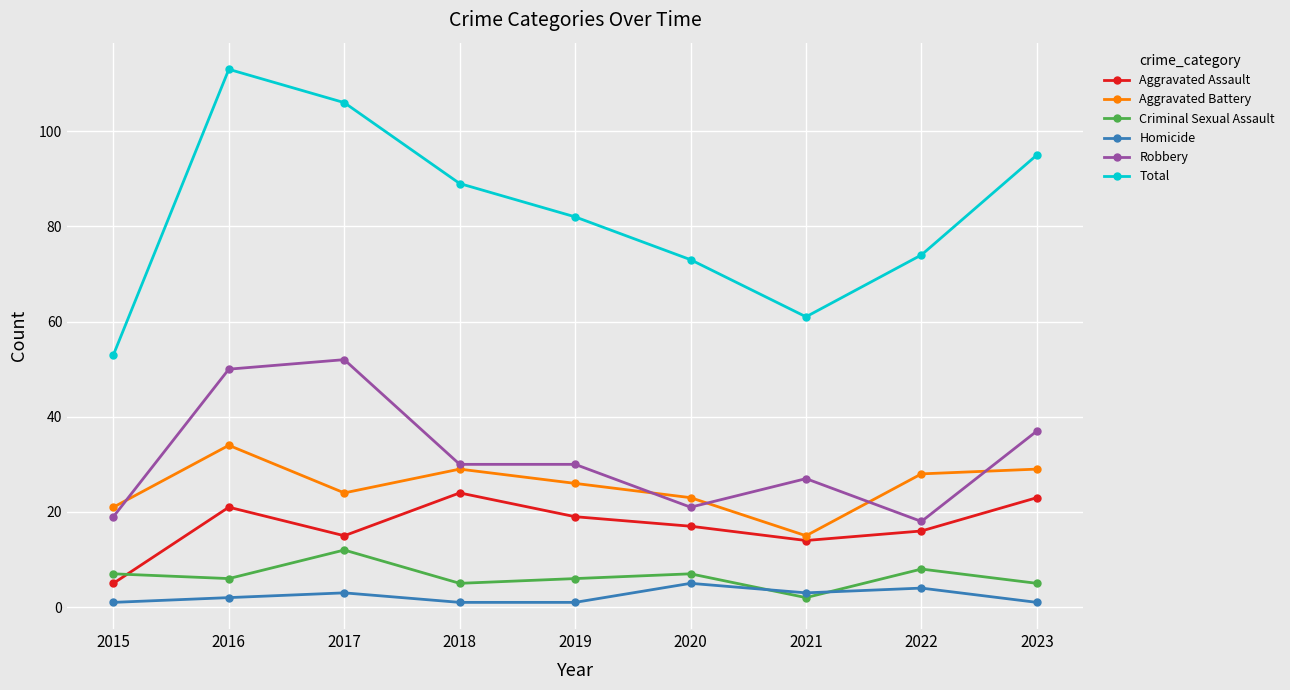

What is the highest value of the Aggravated Battery series?

34